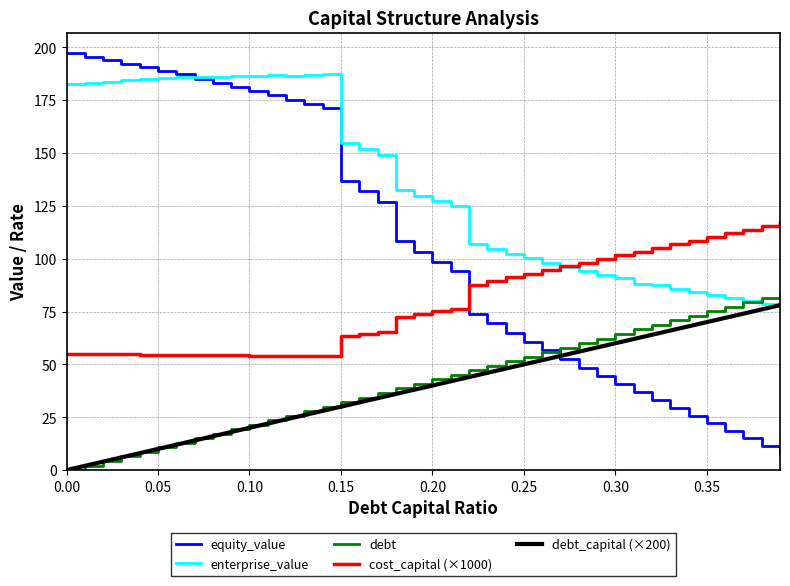

True or false: debt has more than 1 interior local peaks.

False